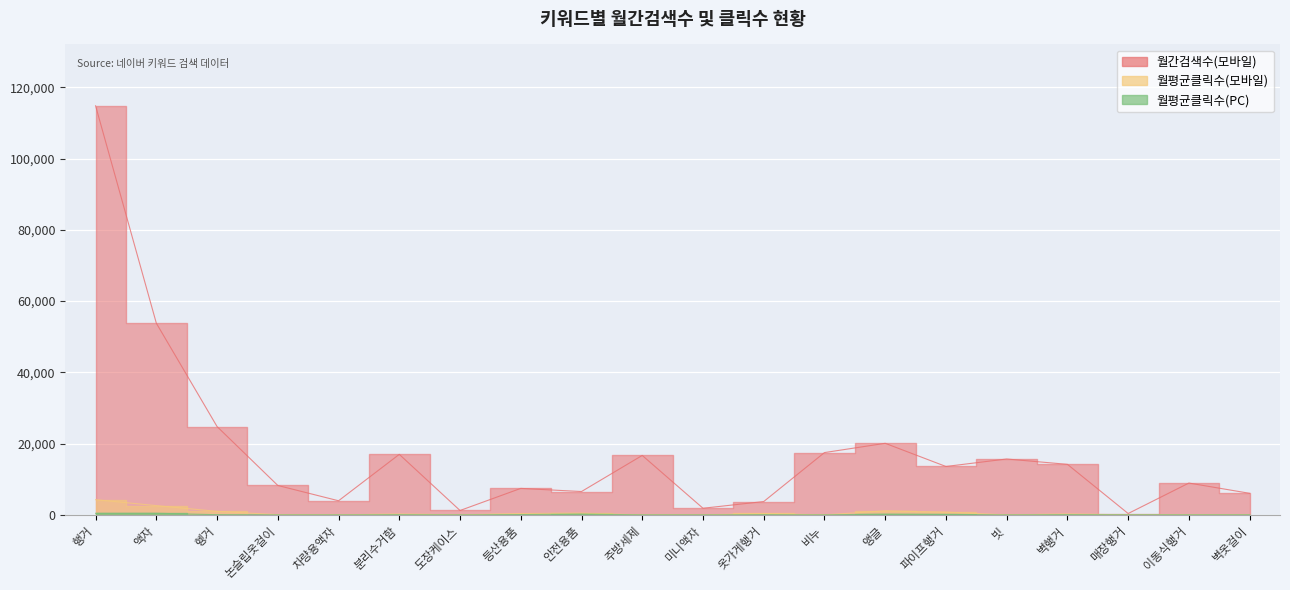

What is the label of the 2nd point from the right?

이동식행거